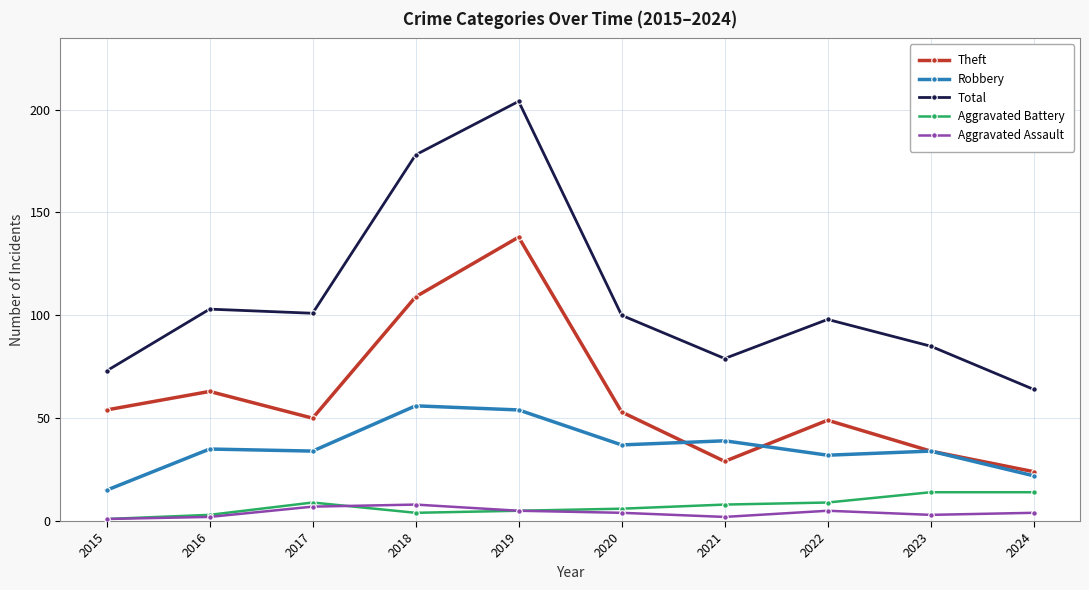

Is it true that Robbery equals 18 at 2020?

False